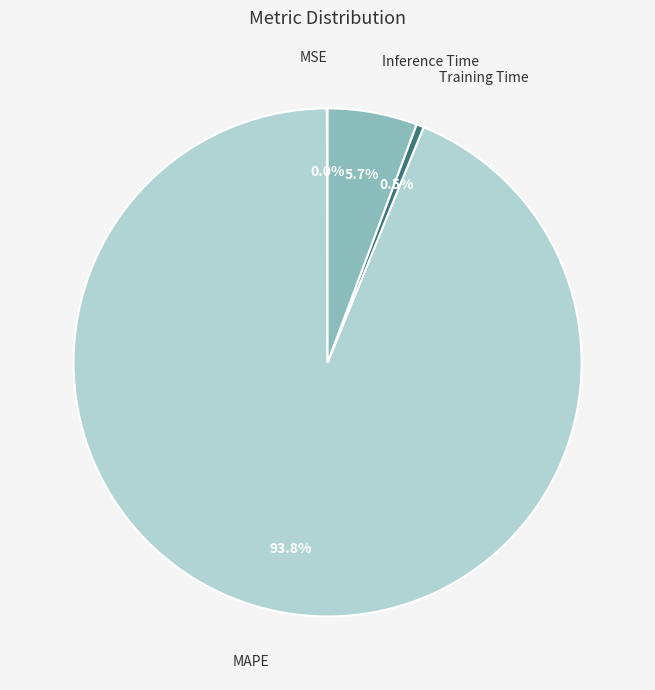

To the nearest percent, what is the combined percentage of Training Time and MAPE?

94%